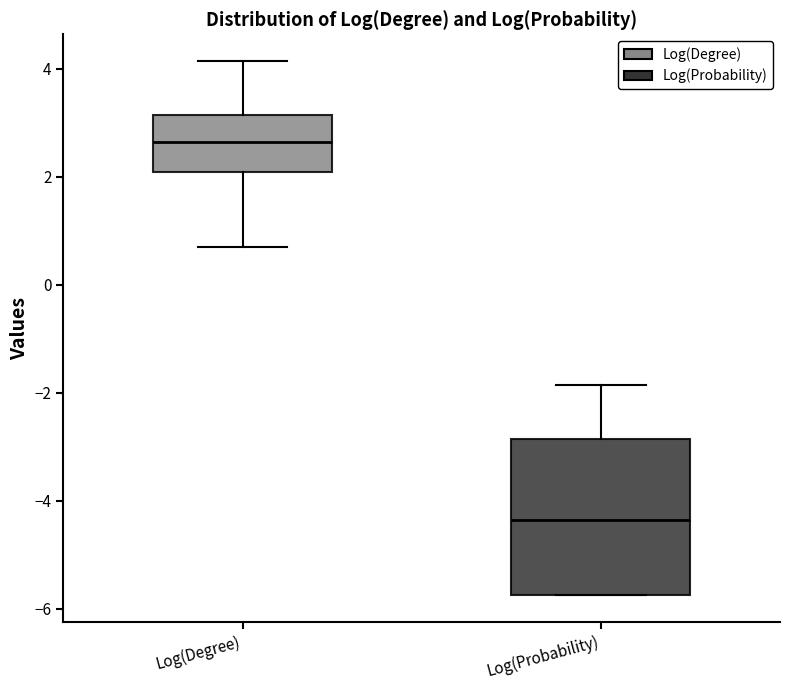

Where is the lower edge of the box for Log(Degree) on the y-axis? The values are not printed on the chart, so give them approximately, as read against the axis.

2.0